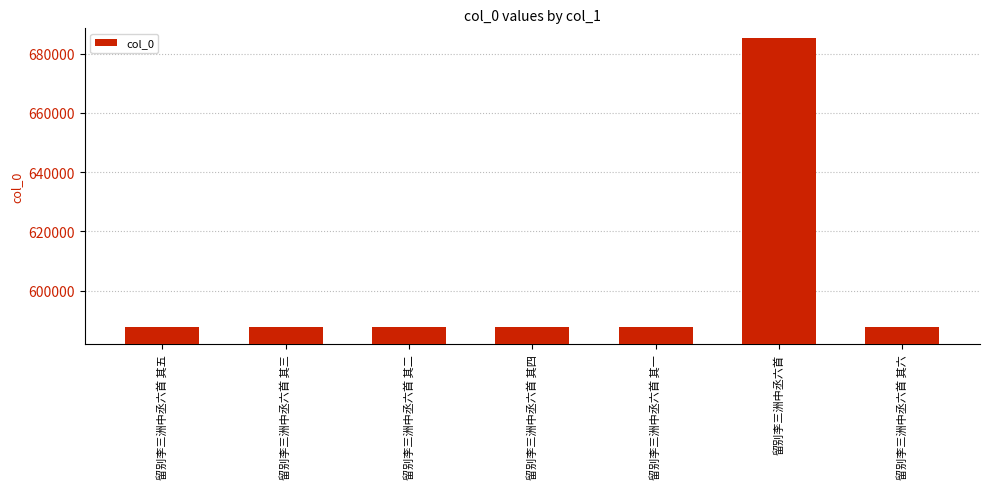

What is the greatest value displayed?

685104